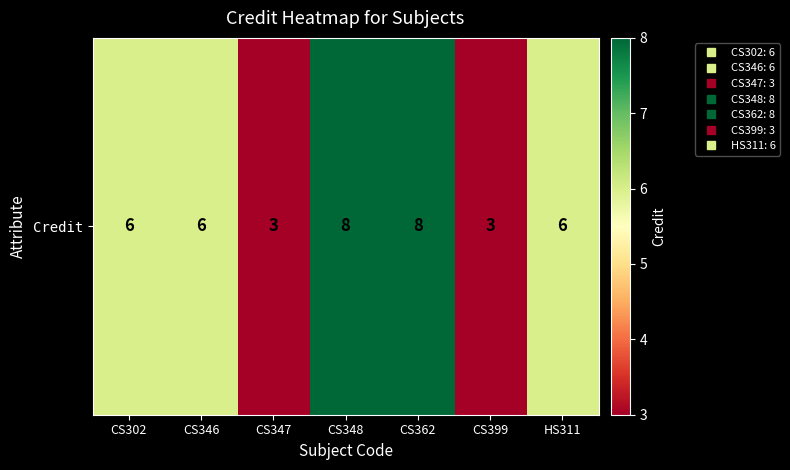

Rank the categories by value from highest to lowest.

CS348, CS362, CS302, CS346, HS311, CS347, CS399